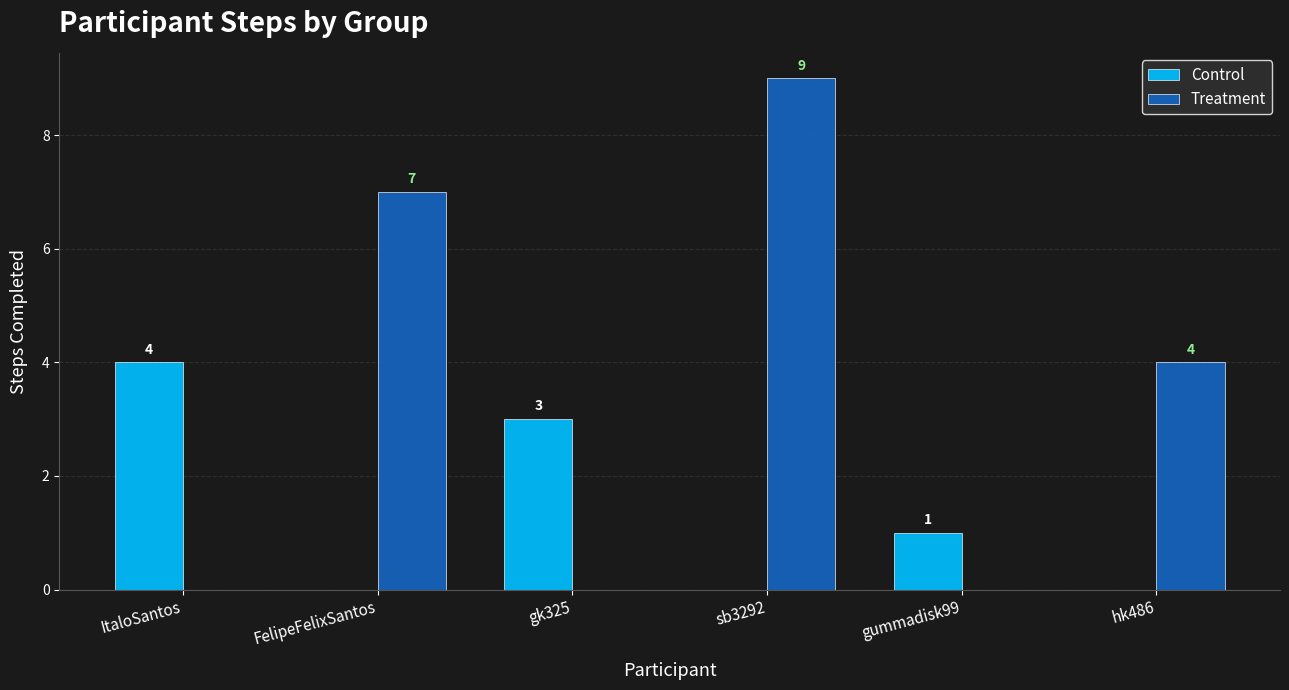

Which category has the highest value in the Control series?

ItaloSantos